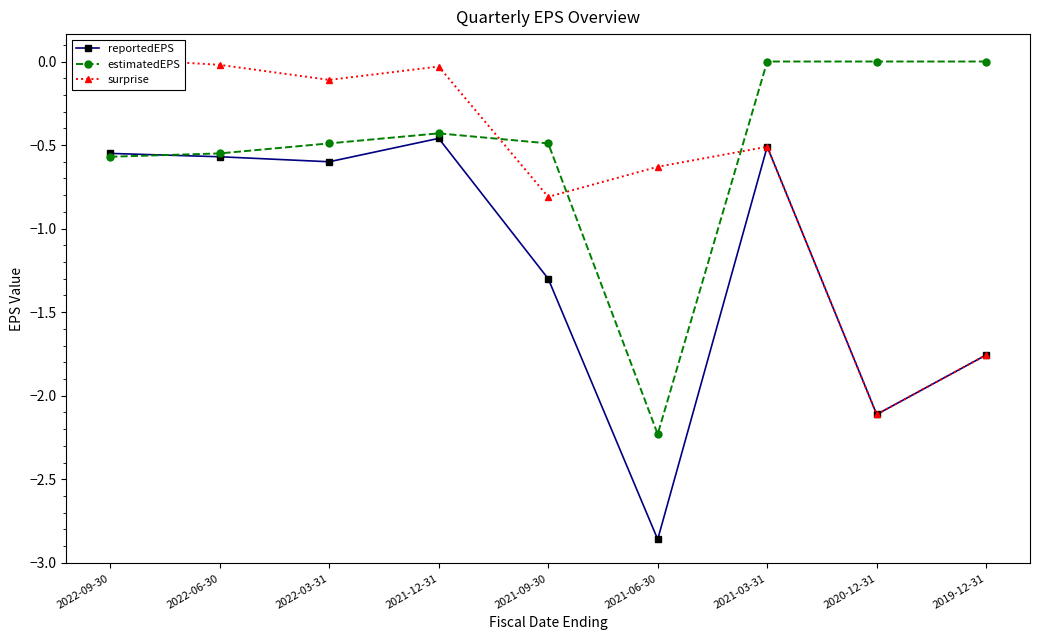

Does the chart display data point markers on the line(s)?

Yes